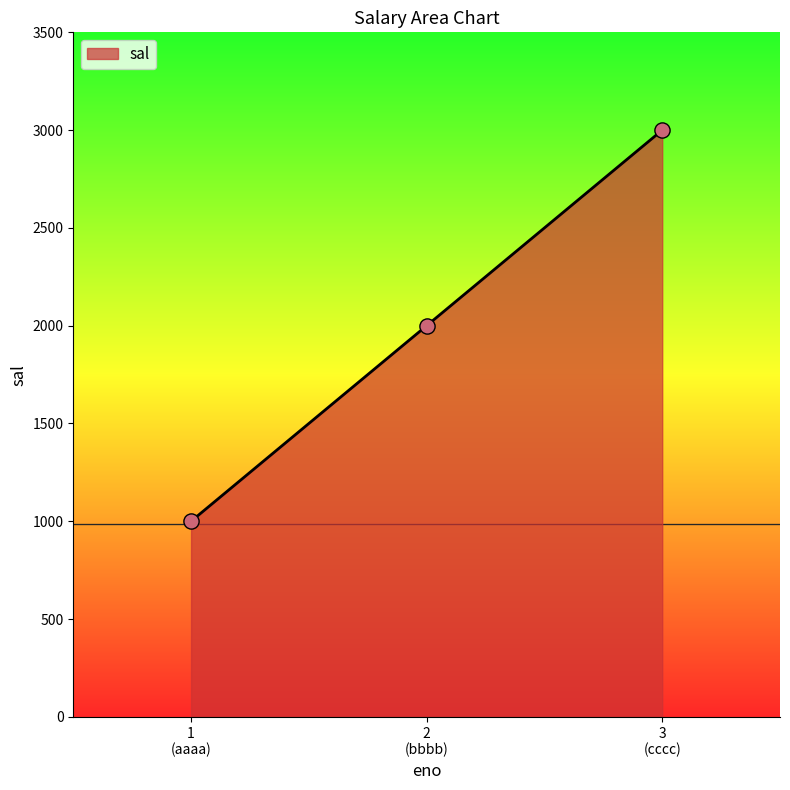

What is the greatest value displayed?

3000